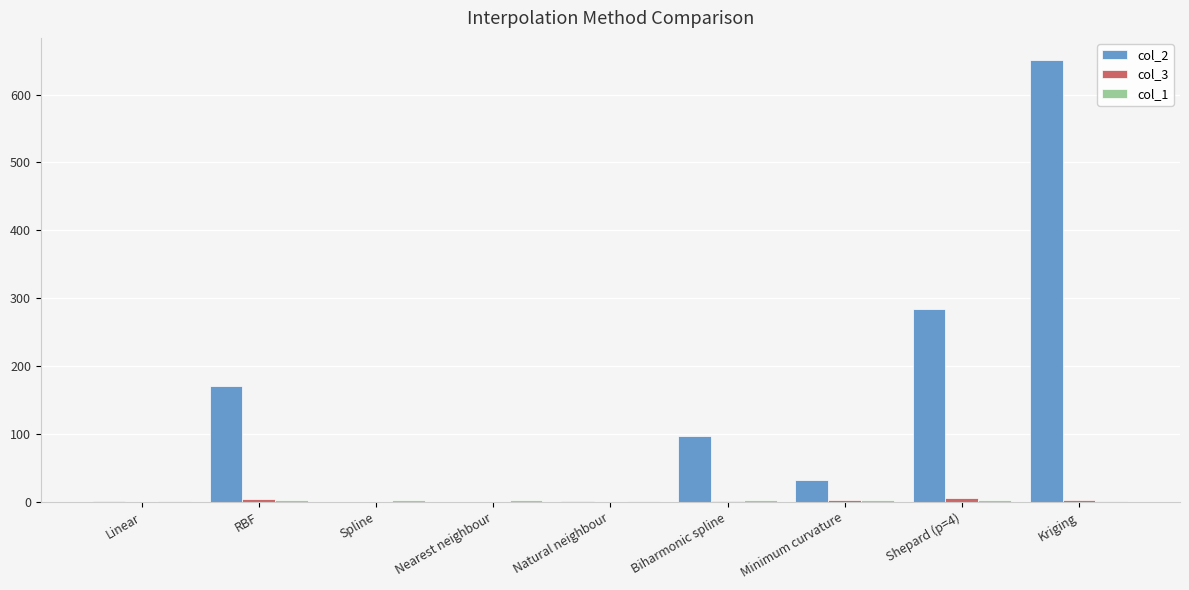

Is it true that col_2 equals 170.2 at RBF?

True